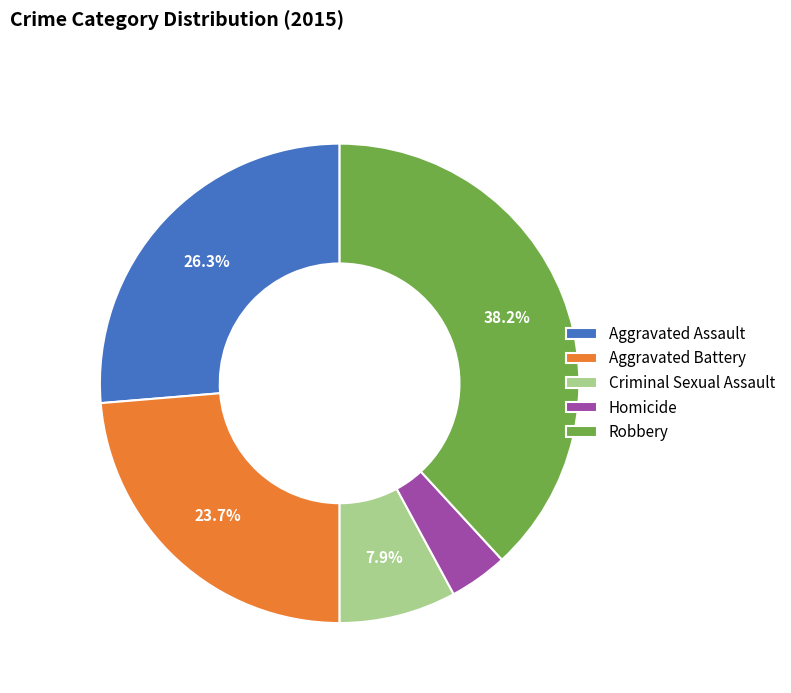

Is it true that Aggravated Assault is 20% of the pie?

False